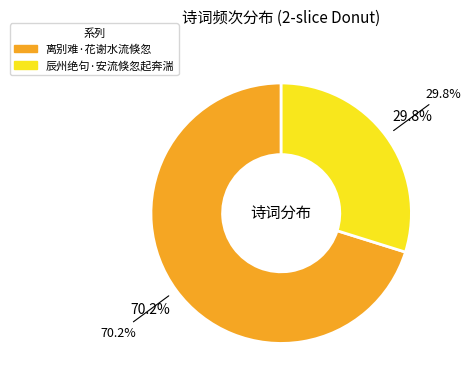

To the nearest percent, what portion does 辰州绝句·安流倏忽起奔湍 represent?

30%